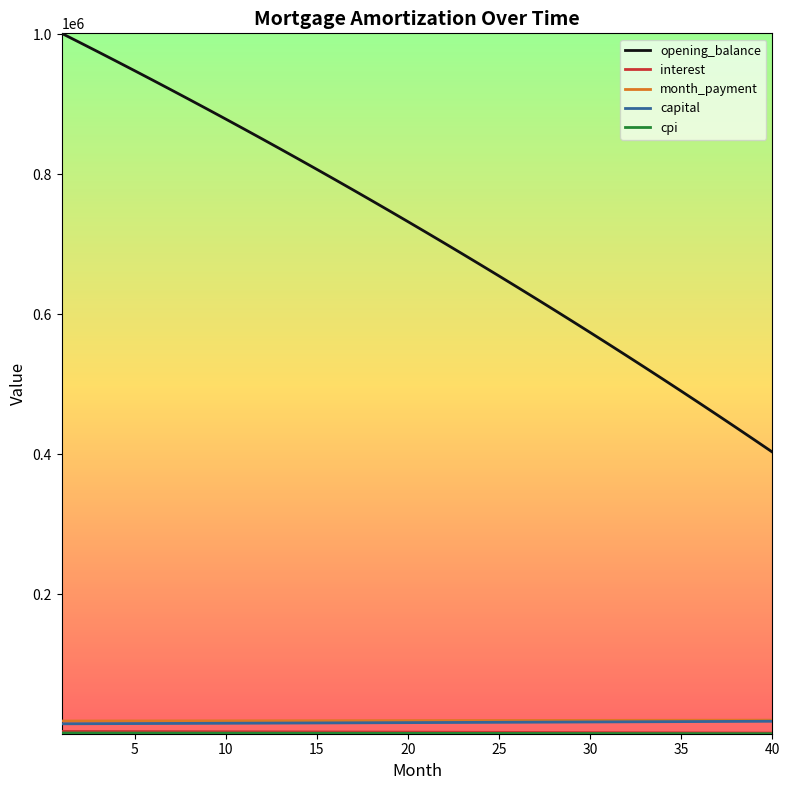

Which series has the largest range (max minus min)?

opening_balance